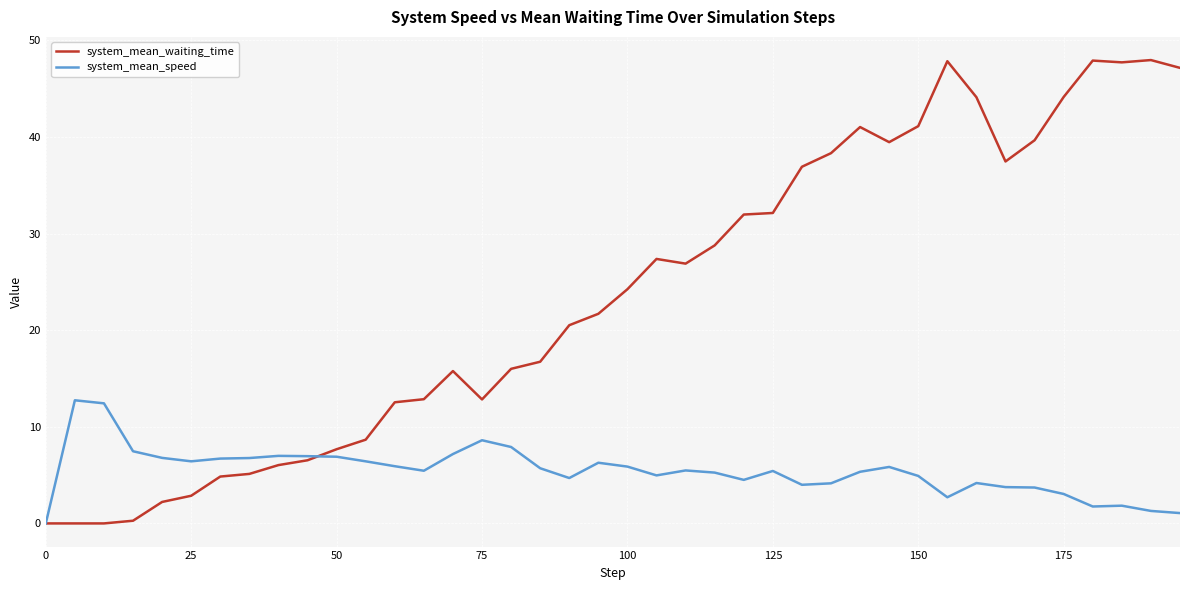

Which series has the largest total across all categories?

system_mean_waiting_time